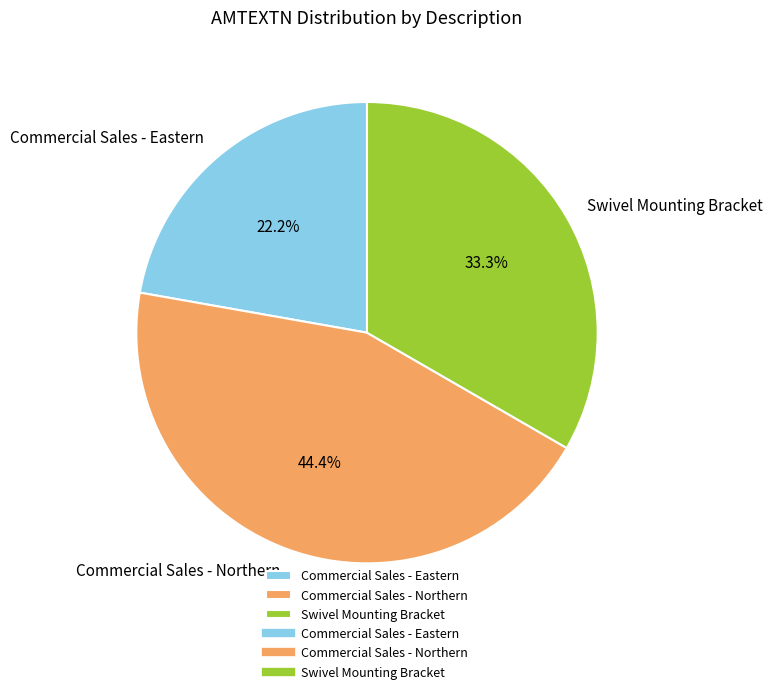

To the nearest percent, what portion does Swivel Mounting Bracket represent?

33%